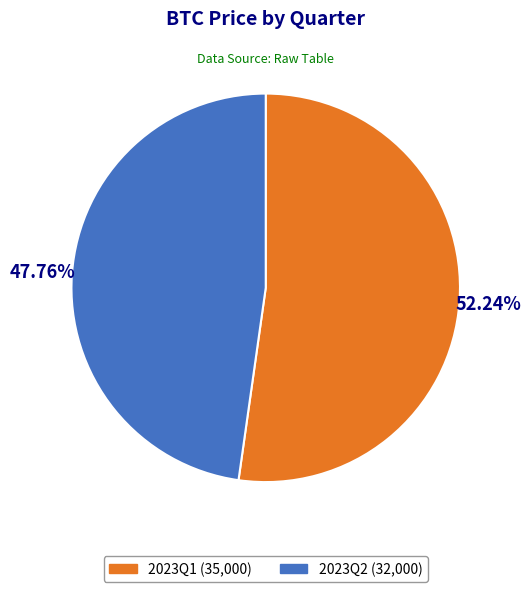

Does 2023Q2 represent more than half of the total?

No